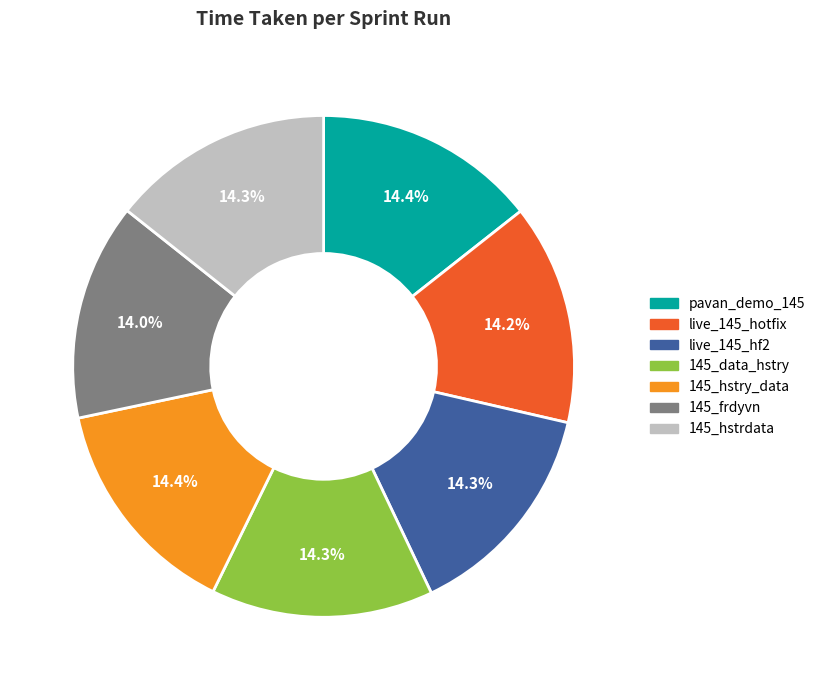

What is the ratio of the value at 145_hstrdata to the value at live_145_hotfix?

1.0